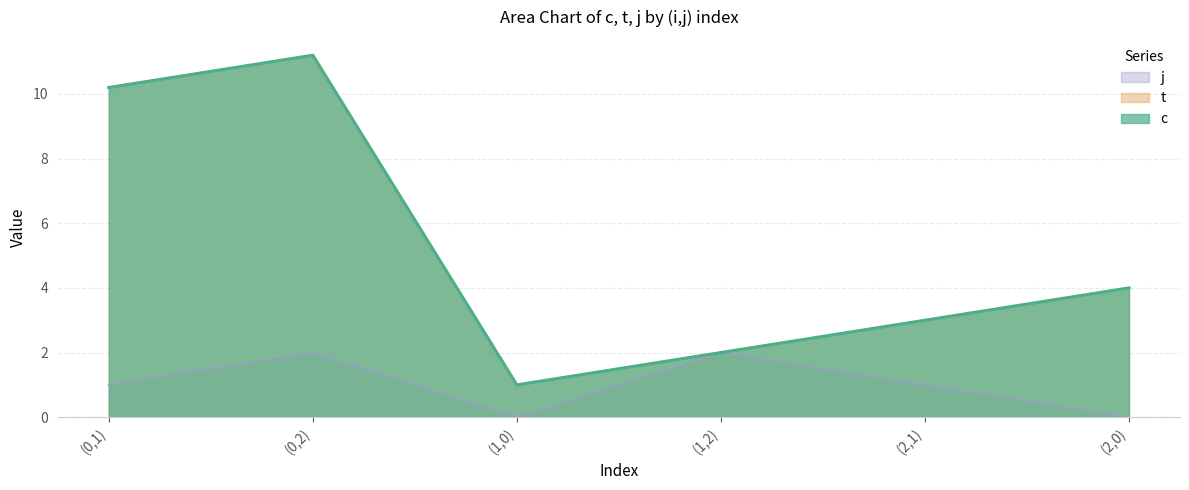

The value of j at (1,0) is 0.0. True or false?

True